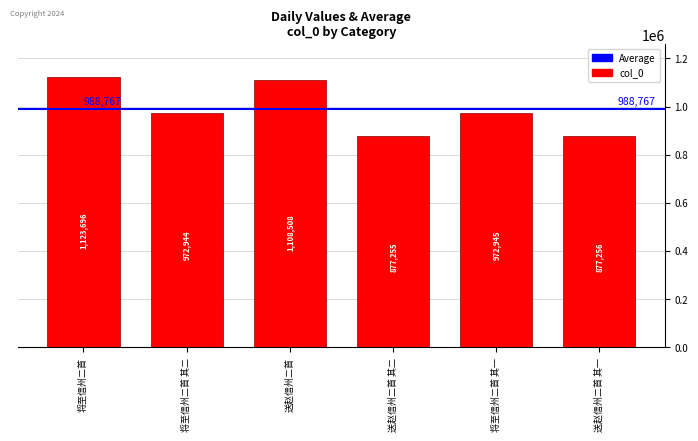

The chart shows a value of 1108508 at 送赵信州二首. True or false?

True